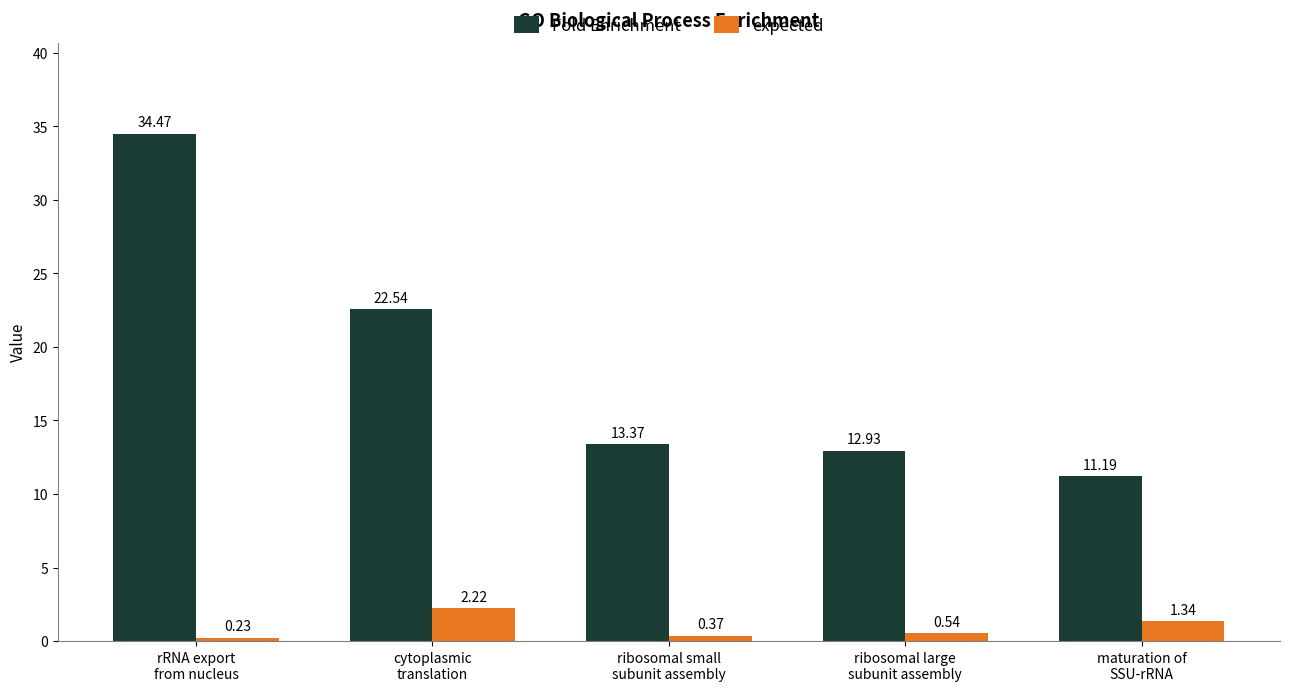

Which category has the highest value across all series?

rRNA export
from nucleus